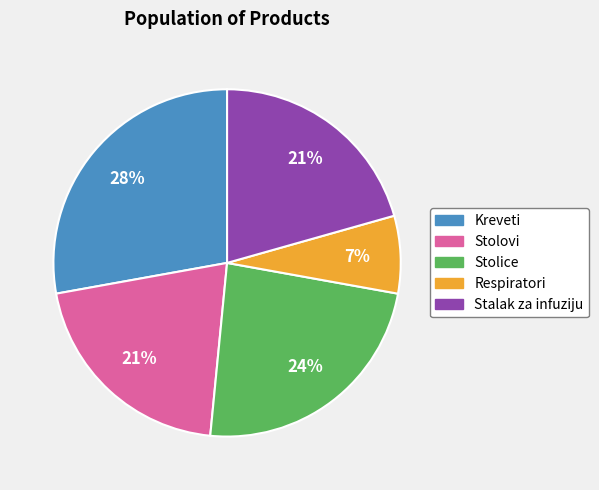

Combined, do Stolovi and Respiratori account for over 50%?

No